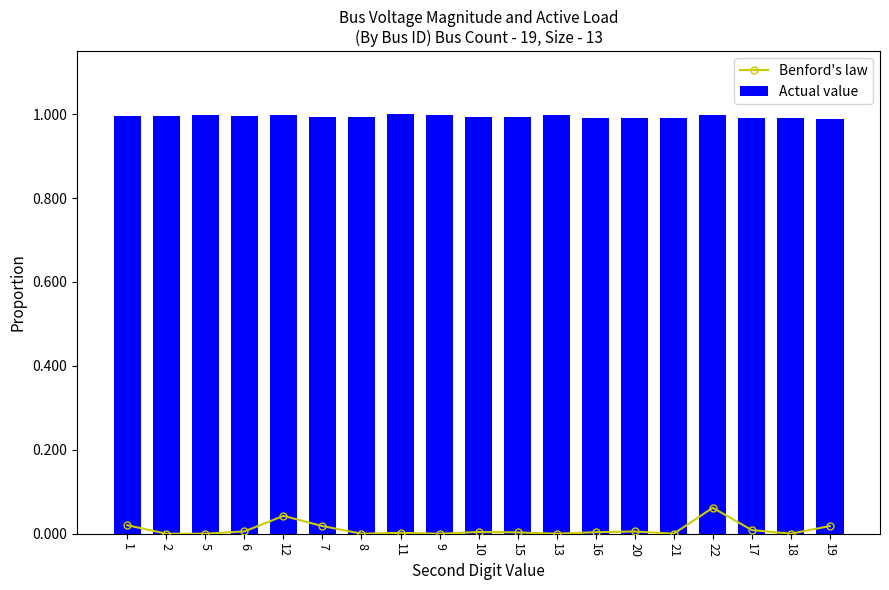

At which label does Benford's law reach its minimum?

2